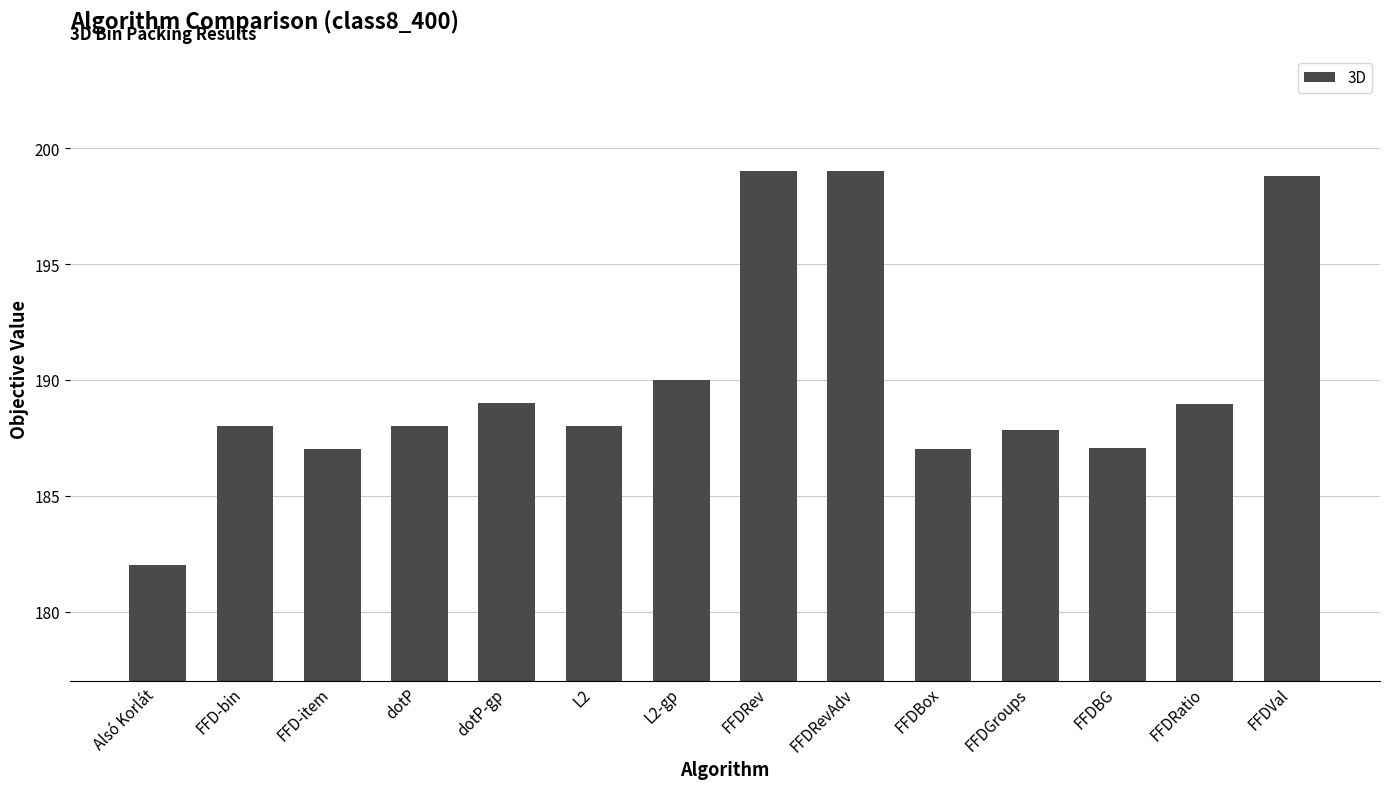

Approximately how many times larger is the value at FFDBox compared to L2?

1.0